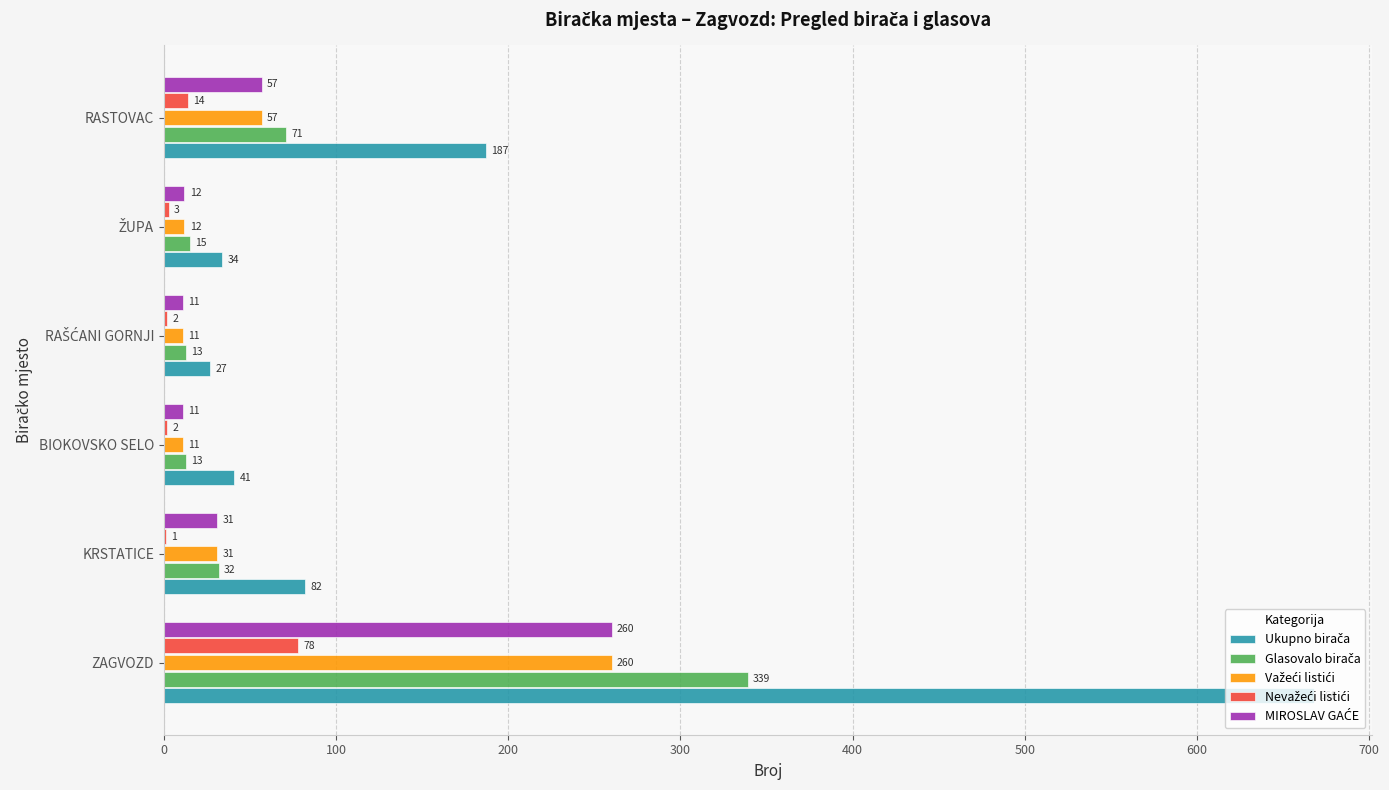

At which category is the sum across all series the highest?

ZAGVOZD